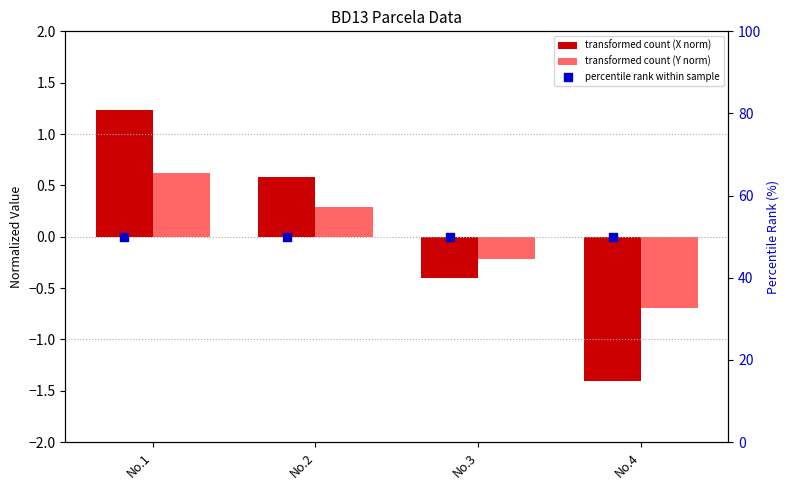

At which category is the sum across all series the highest?

No.1